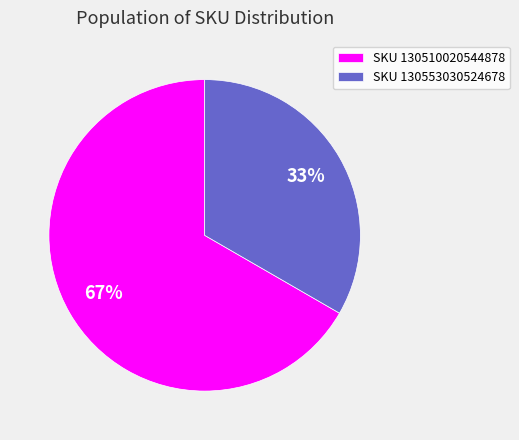

To the nearest percent, what is the average slice percentage?

50%